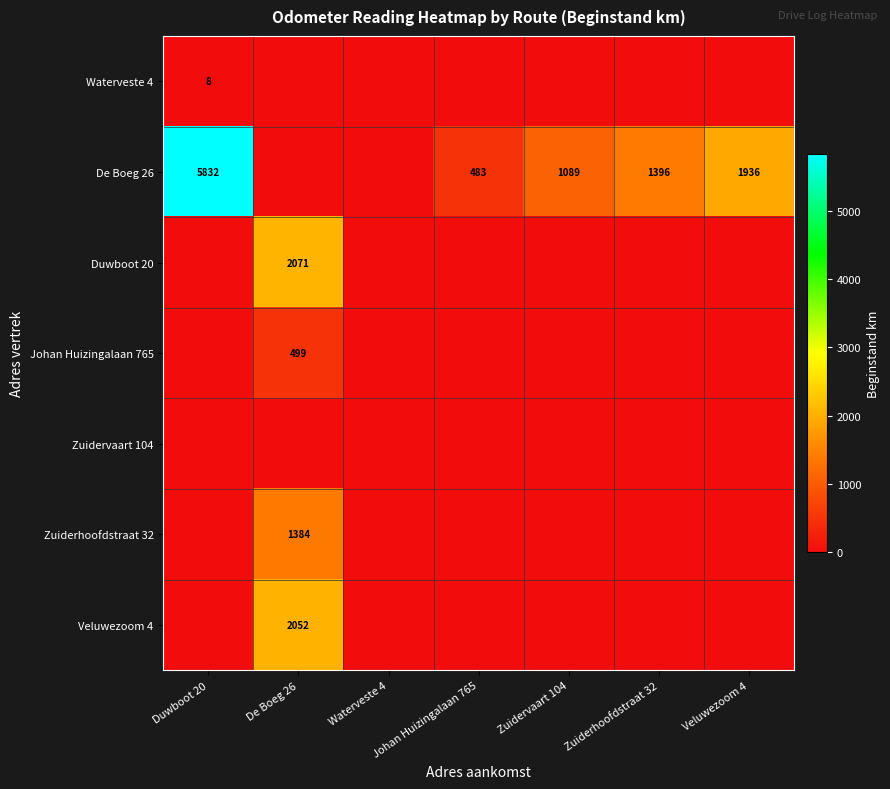

What is the difference between the highest and lowest values at Zuidervaart 104?

1089